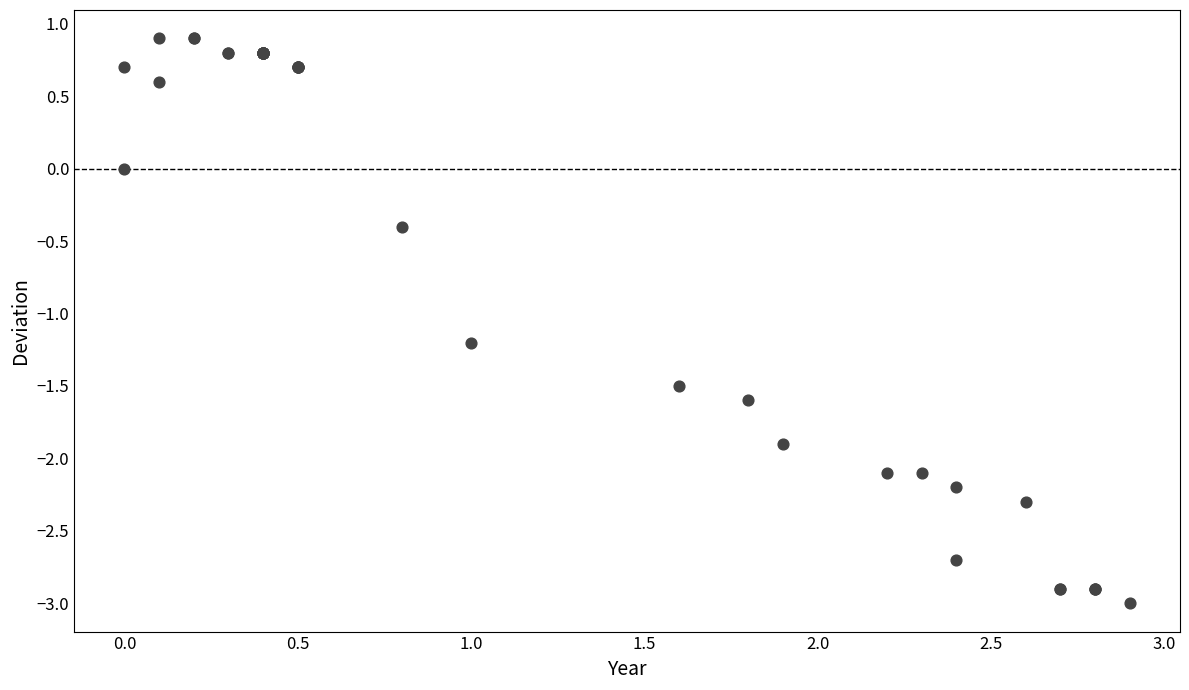

What Y value in the scatter plot is closest to -1?

-1.2